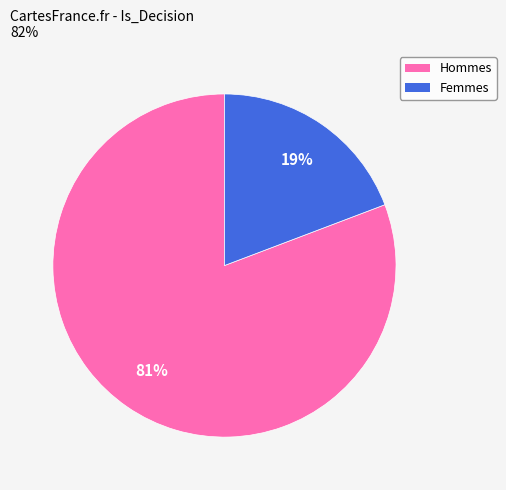

Is there any slice that represents more than half of the pie?

Yes